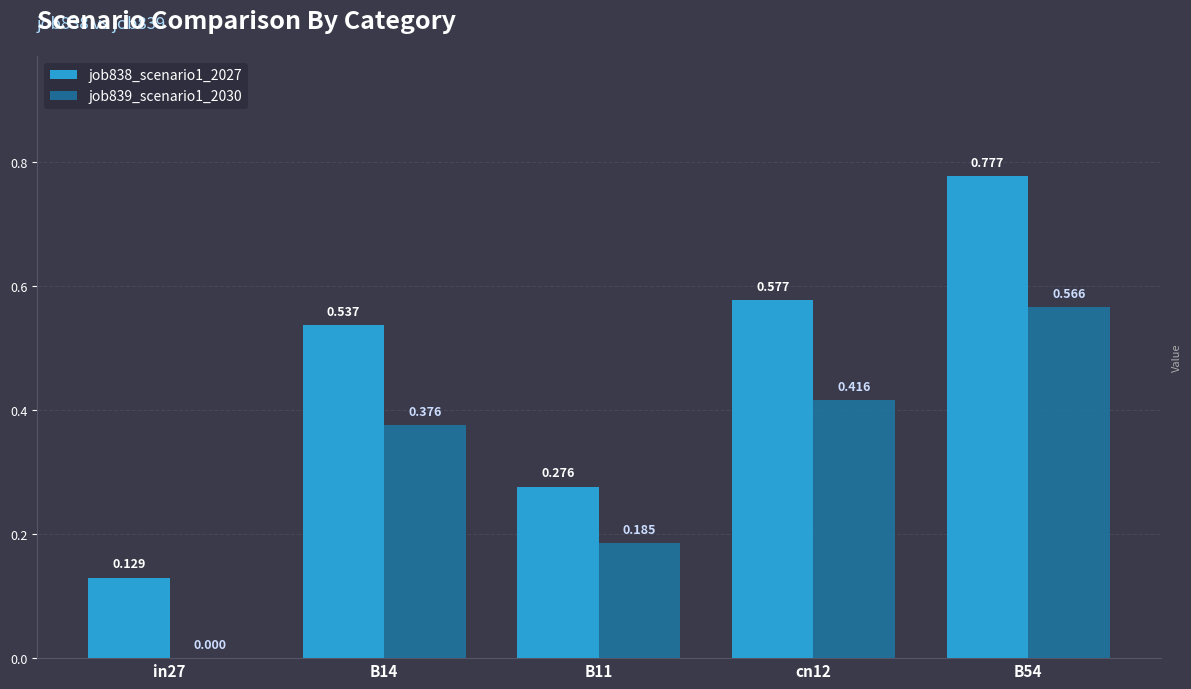

Is the value of job838_scenario1_2027 at B11 greater than the value of job839_scenario1_2030 at B54?

No